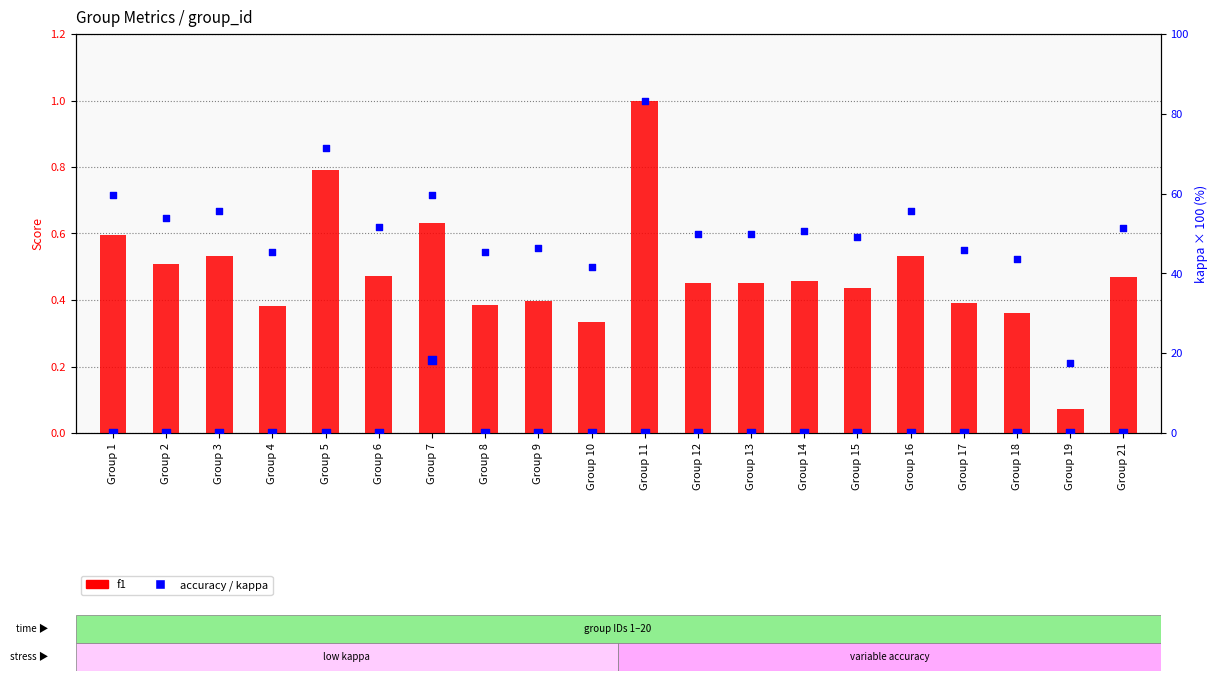

At which category is the sum across all series the highest?

Group 7